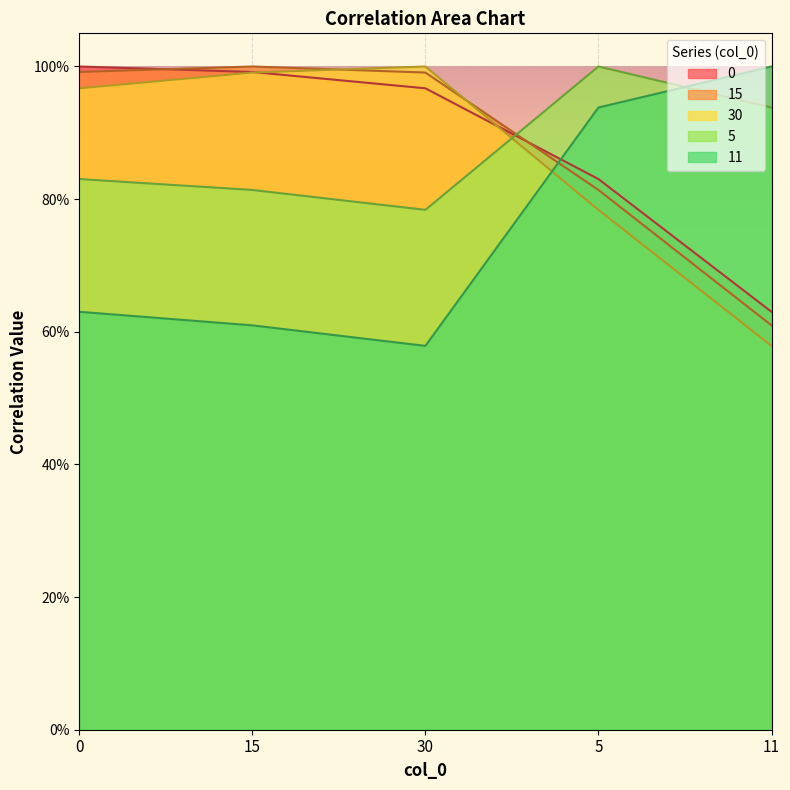

What is the minimum value for 15?

0.6